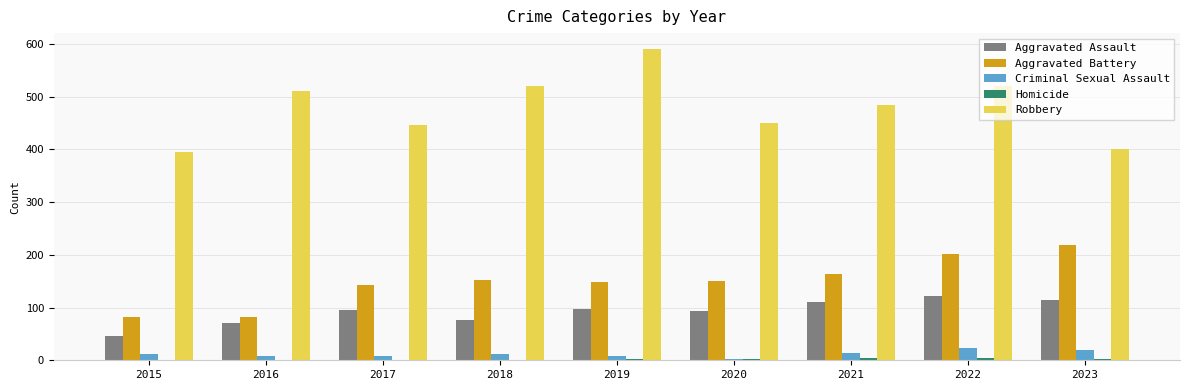

What is the sum of all Robbery values?

4318